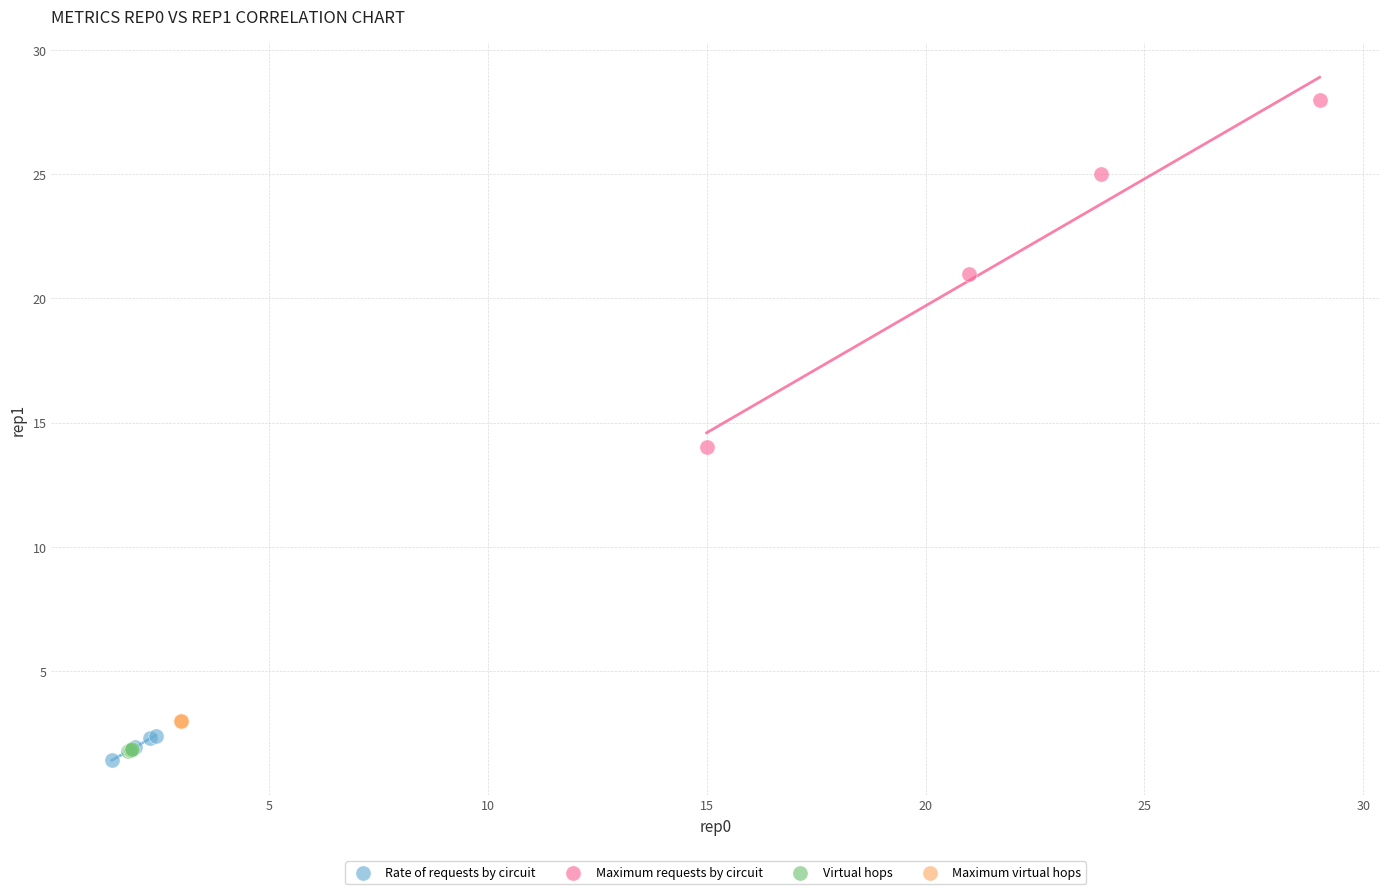

Which series contains the lowest Y value?

Rate of requests by circuit